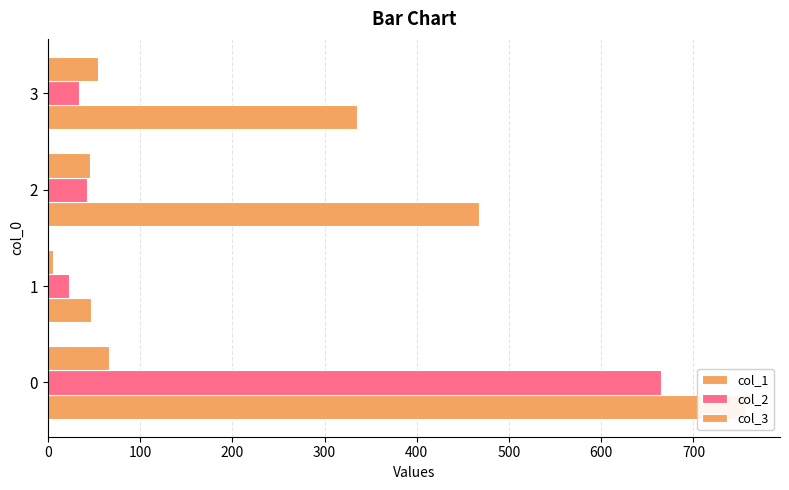

What is the spread (max minus min) of values at 1?

41